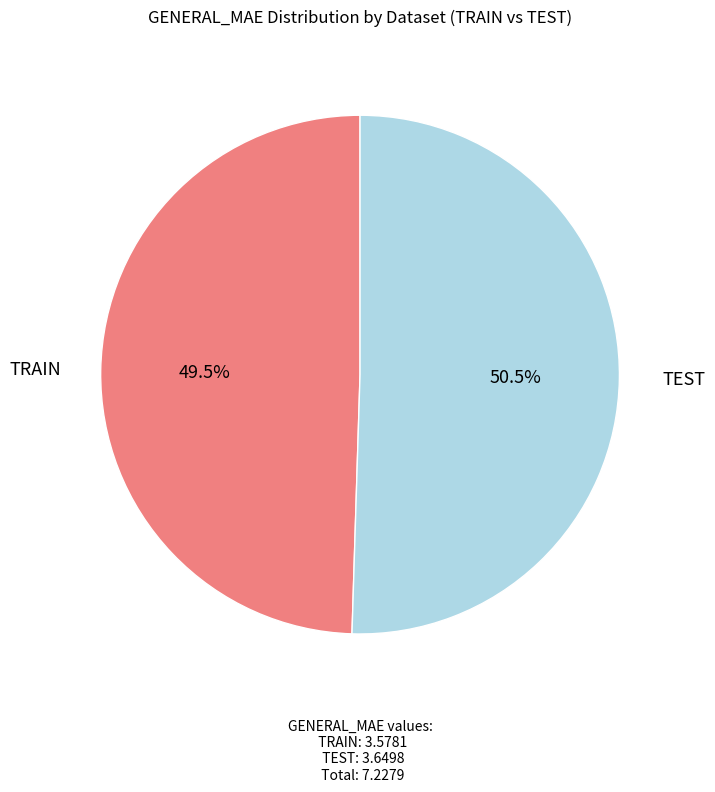

Is there a majority slice in this chart?

Yes